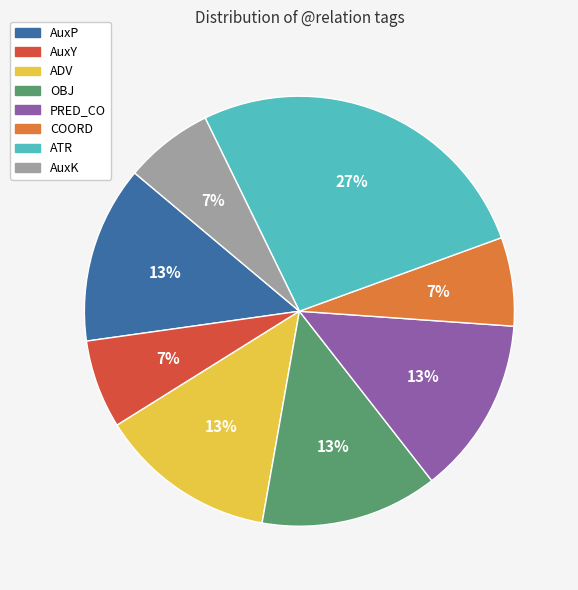

To the nearest percent, what is the difference between the largest and smallest slice percentages?

20%